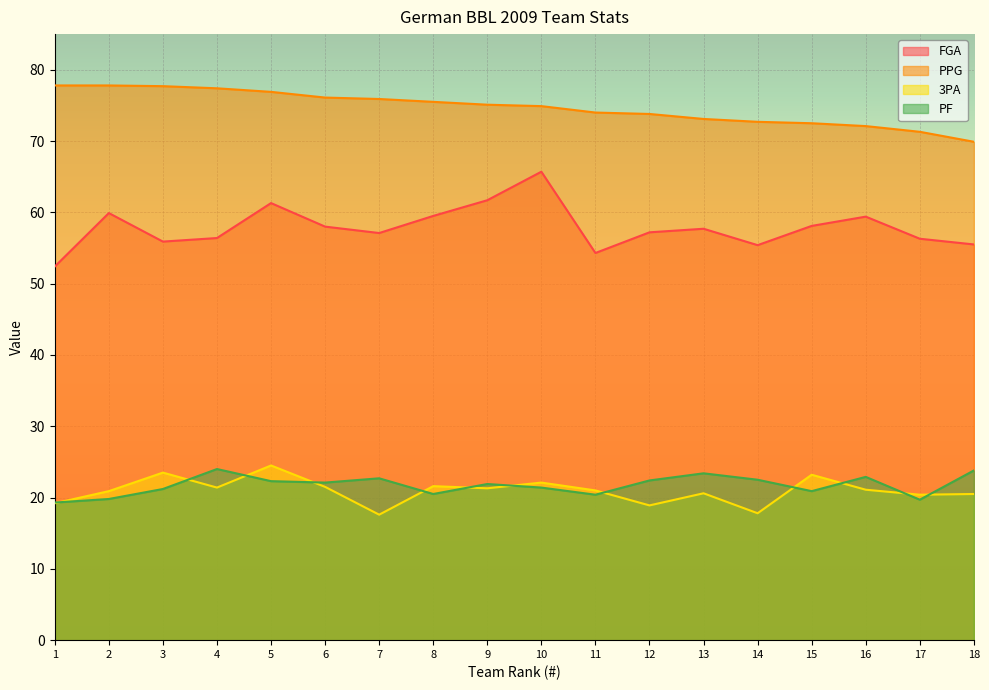

Is it true that FGA equals 89.3 at 5?

False